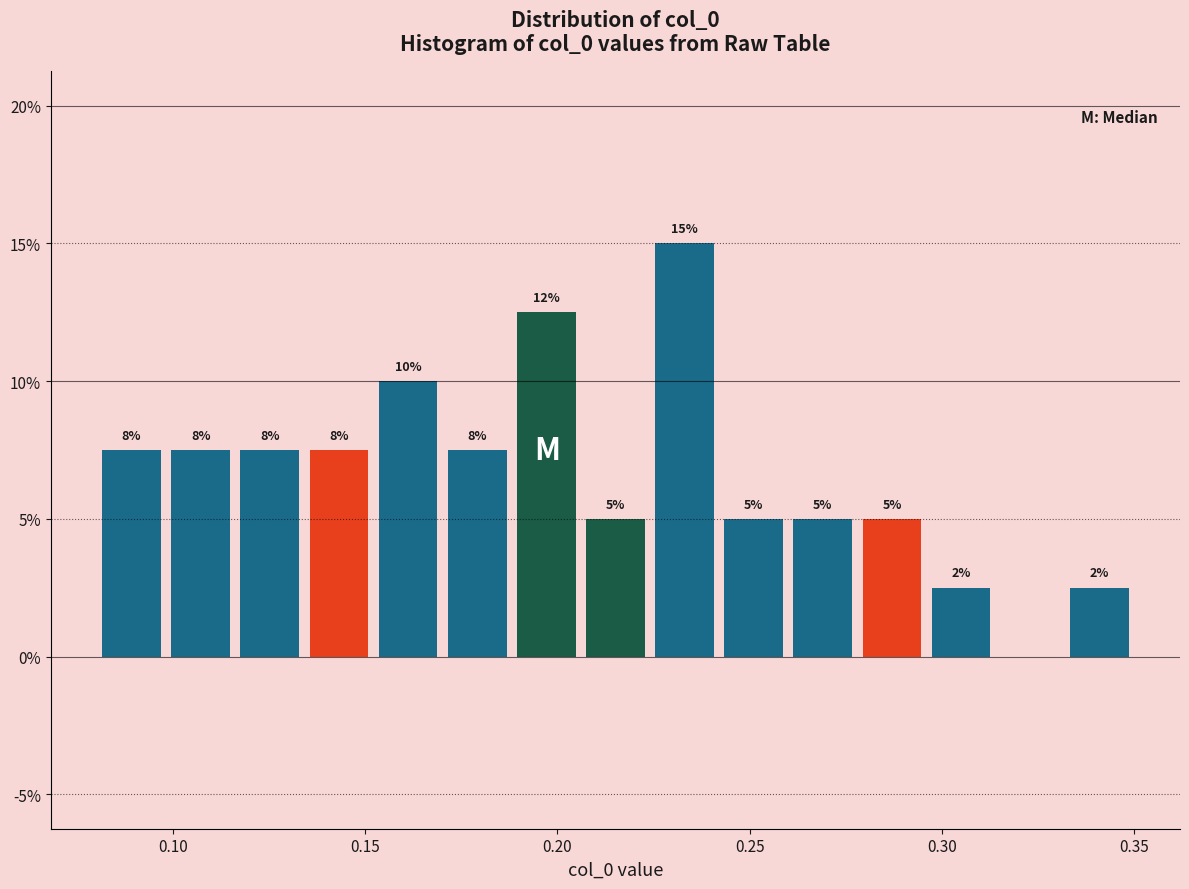

Read against the x-axis, roughly where is the centre of the tallest bar?

0.235